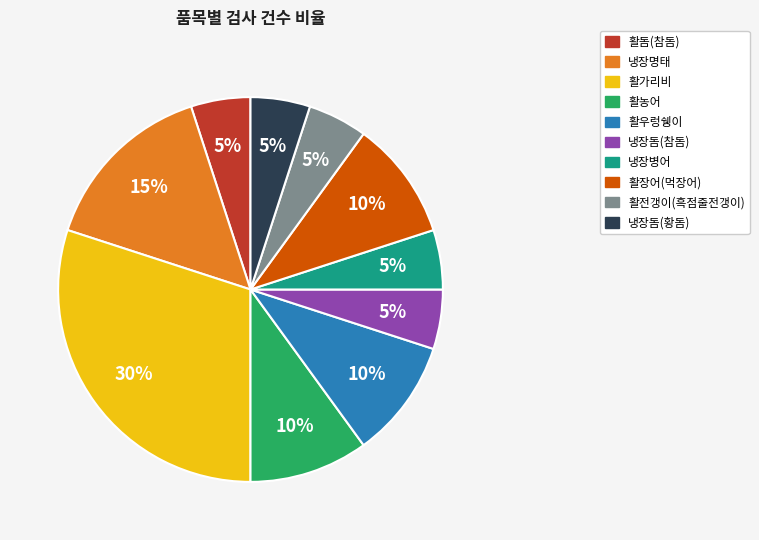

Do 냉장병어 and 활농어 together represent more than half of the pie?

No